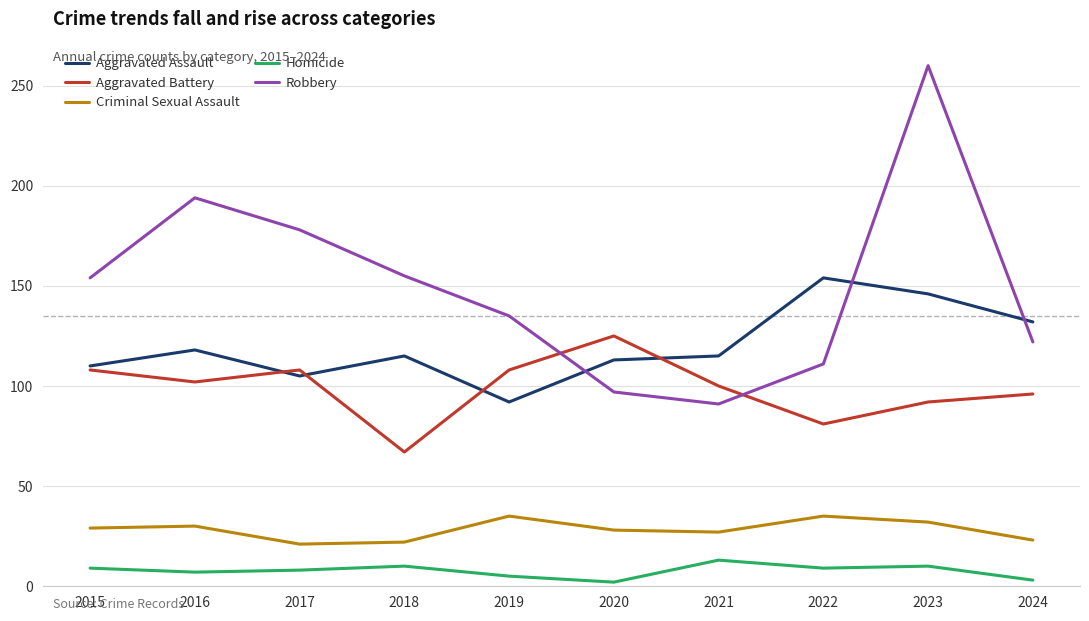

Which series has the largest total across all categories?

Robbery